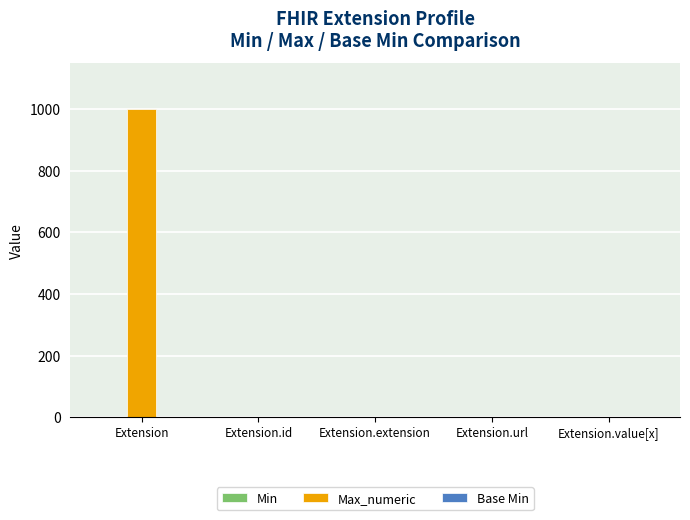

At which category is the sum across all series the highest?

Extension